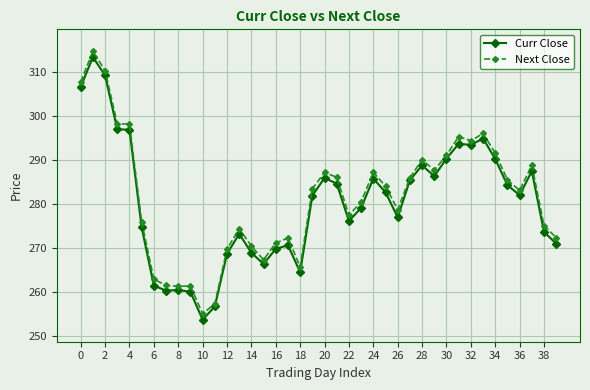

What is the lowest value of the Curr Close series?

253.7